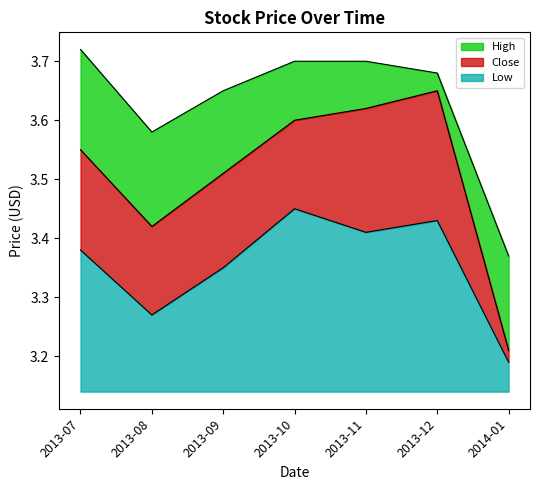

What are all the series names shown in the legend?

High, Close, Low